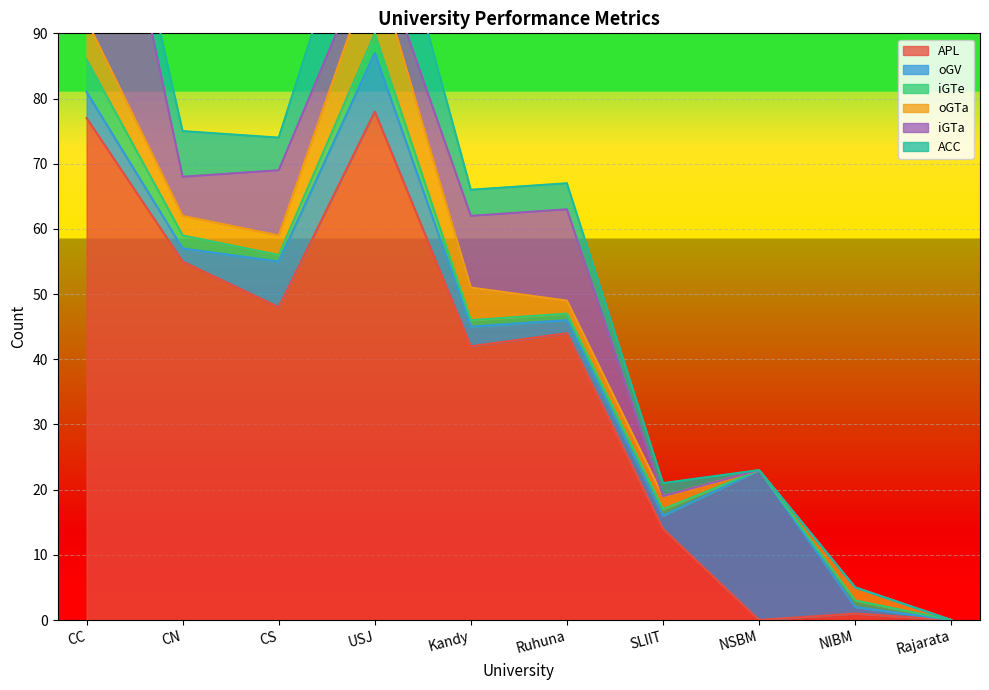

How many values in the ACC series are below 4?

5